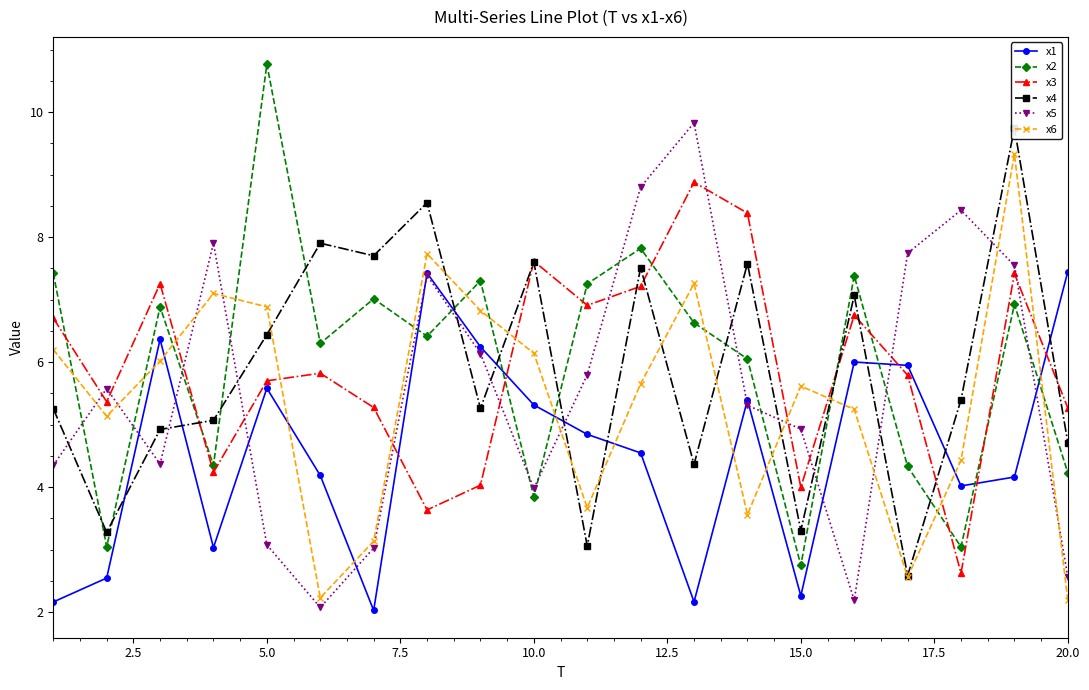

True or false: x1 has more than 0 points higher than both neighbors.

True